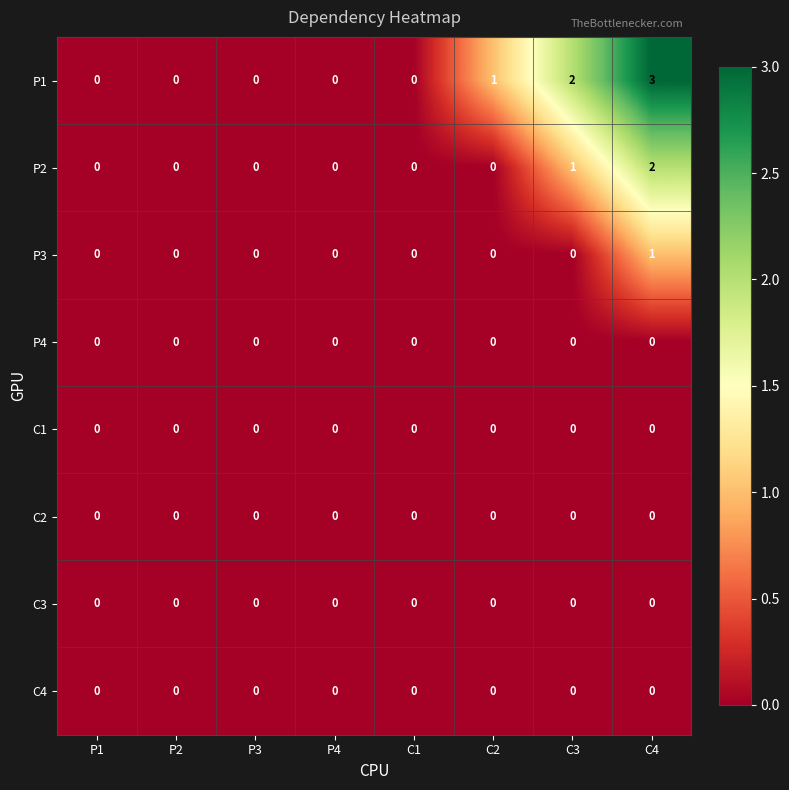

Which series changed the most between P4 and C3?

P1